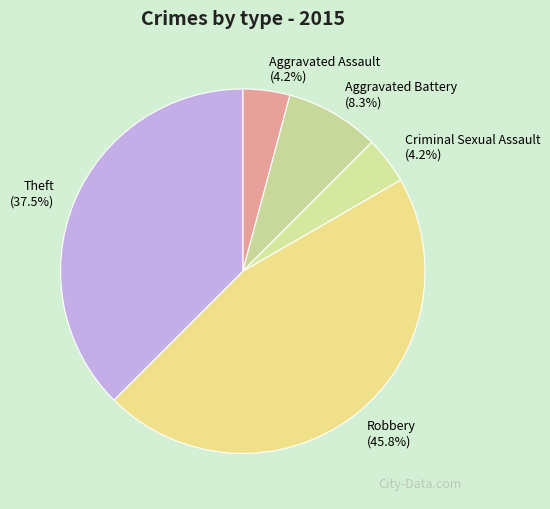

What is the ratio of the value at Aggravated Assault to the value at Criminal Sexual Assault?

1.0